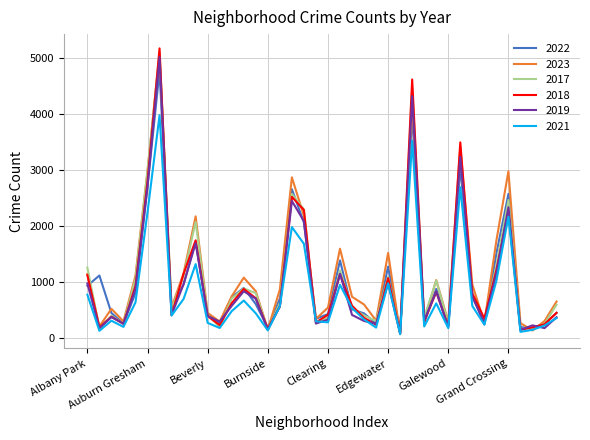

Which series has the largest range (max minus min)?

2018